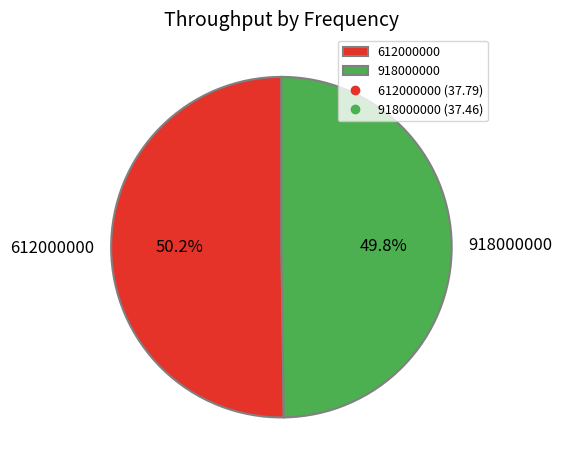

The 612000000 slice represents 55% of the pie. True or false?

False